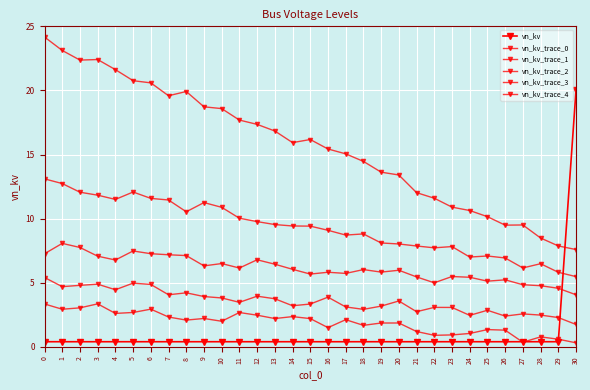

What is the difference between the highest and lowest values at 16?

15.0